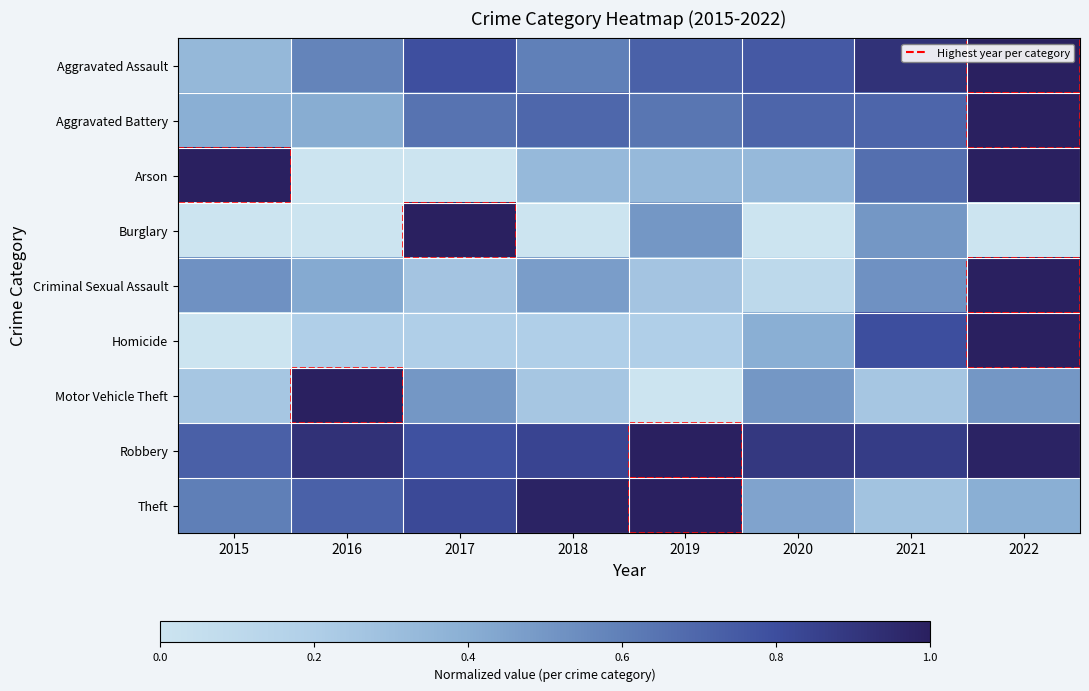

Reading left to right, what are all the values shown in this chart?

Aggravated Assault: 2015=0.3	2016=0.6	2017=0.8	2018=0.6	2019=0.7	2020=0.8	2021=0.9	2022=1.0
Aggravated Battery: 2015=0.4	2016=0.4	2017=0.7	2018=0.7	2019=0.6	2020=0.7	2021=0.7	2022=1.0
Arson: 2015=1.0	2016=0.0	2017=0.0	2018=0.3	2019=0.3	2020=0.3	2021=0.7	2022=1.0
Burglary: 2015=0.0	2016=0.0	2017=1.0	2018=0.0	2019=0.5	2020=0.0	2021=0.5	2022=0.0
Criminal Sexual Assault: 2015=0.5	2016=0.4	2017=0.3	2018=0.5	2019=0.3	2020=0.1	2021=0.5	2022=1.0
Homicide: 2015=0.0	2016=0.2	2017=0.2	2018=0.2	2019=0.2	2020=0.4	2021=0.8	2022=1.0
Motor Vehicle Theft: 2015=0.2	2016=1.0	2017=0.5	2018=0.2	2019=0.0	2020=0.5	2021=0.2	2022=0.5
Robbery: 2015=0.7	2016=0.9	2017=0.8	2018=0.8	2019=1.0	2020=0.9	2021=0.9	2022=1.0
Theft: 2015=0.6	2016=0.7	2017=0.8	2018=1.0	2019=1.0	2020=0.4	2021=0.3	2022=0.4